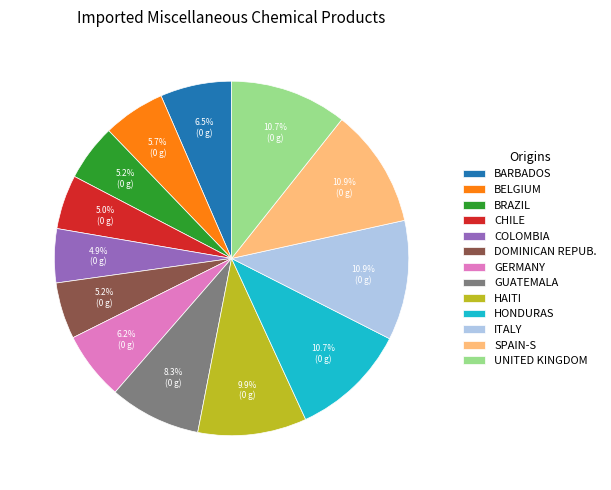

How many slices are in this pie chart?

13